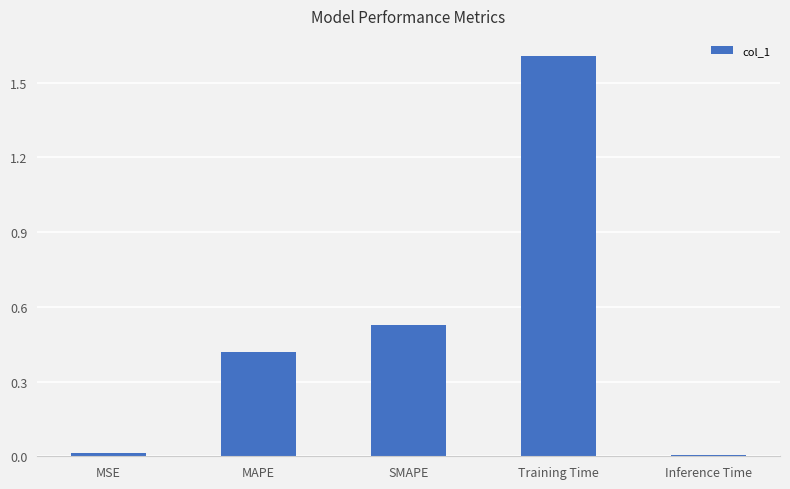

What position from the right is Inference Time?

1